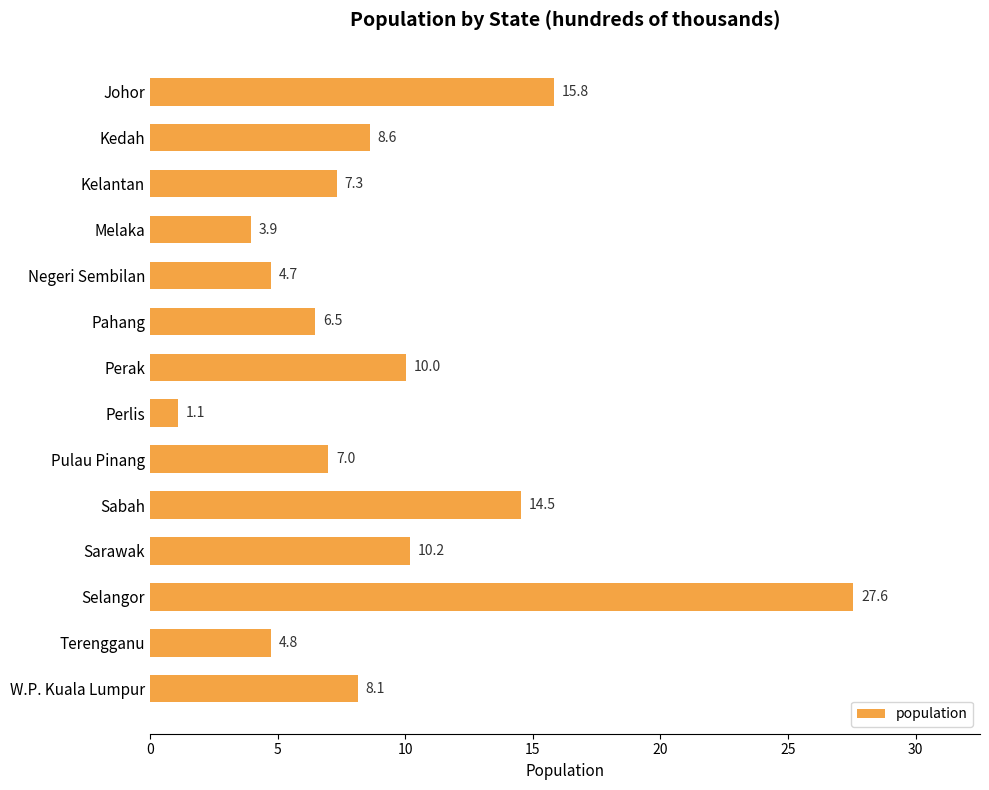

Is it true that the value at Selangor is 15.4?

False